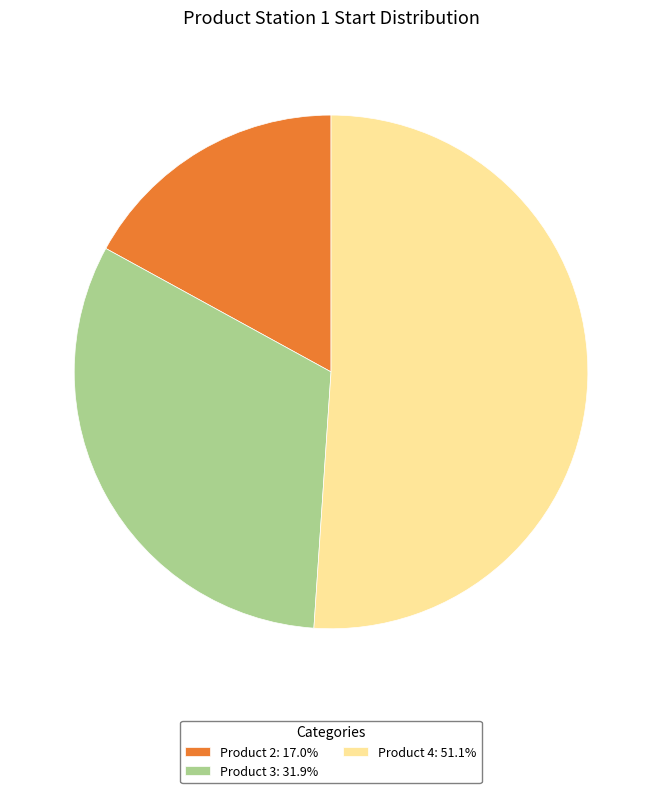

Does Product 2: 17.0% account for over 50% of the chart?

No